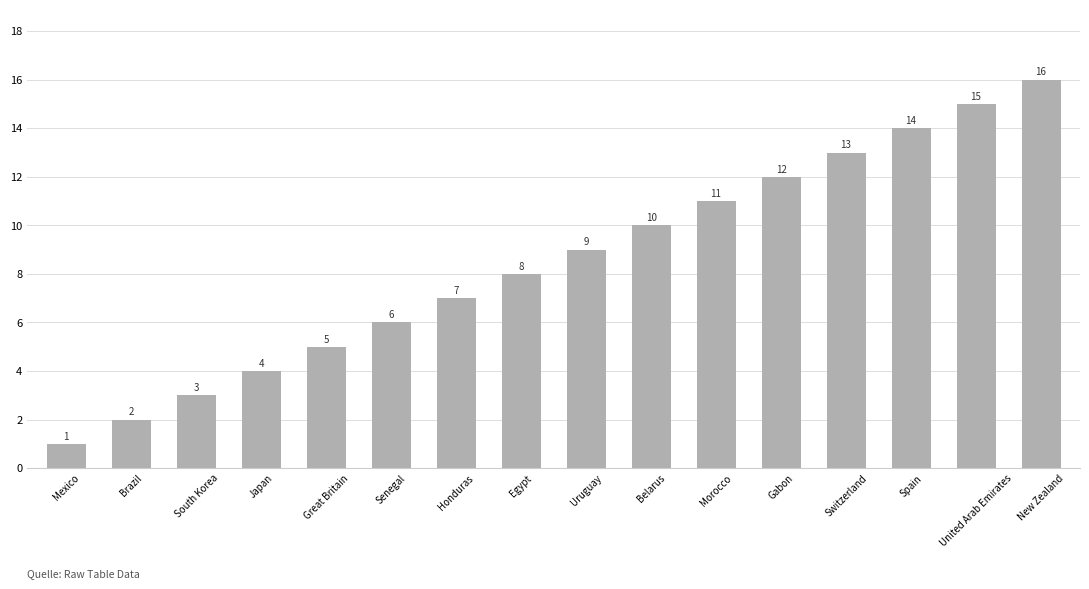

What is the sum of the values at Brazil and Japan?

6